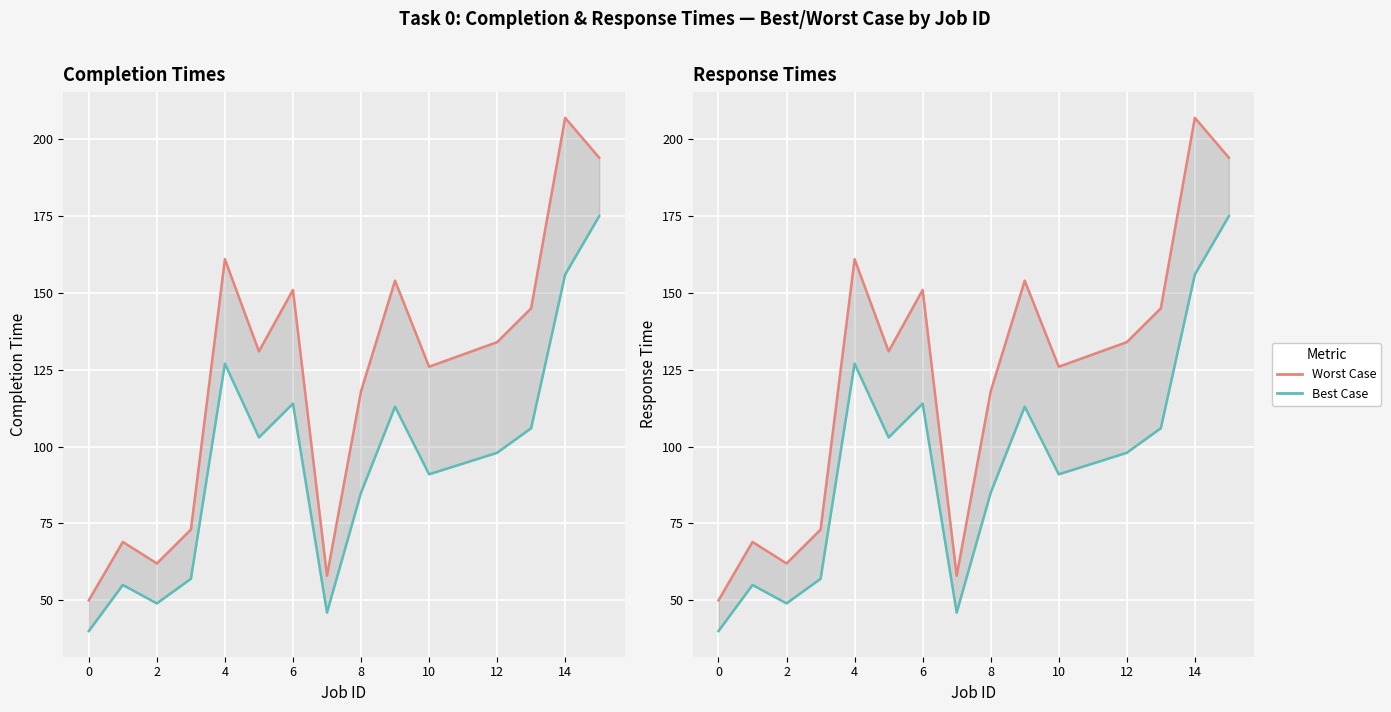

How many lines are shown in the chart?

4